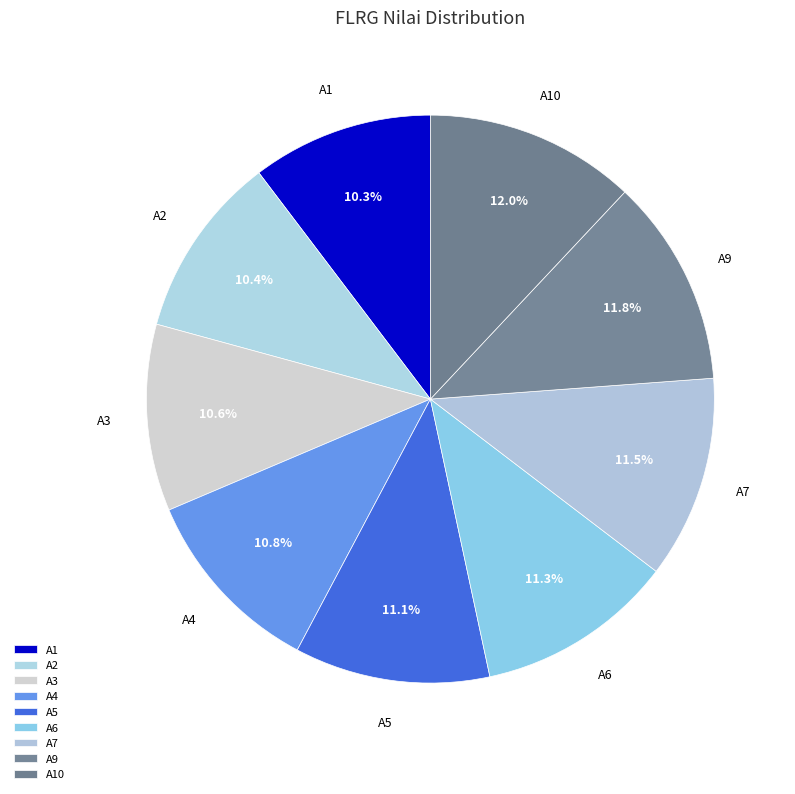

Between A10 and A1, which is larger?

A10